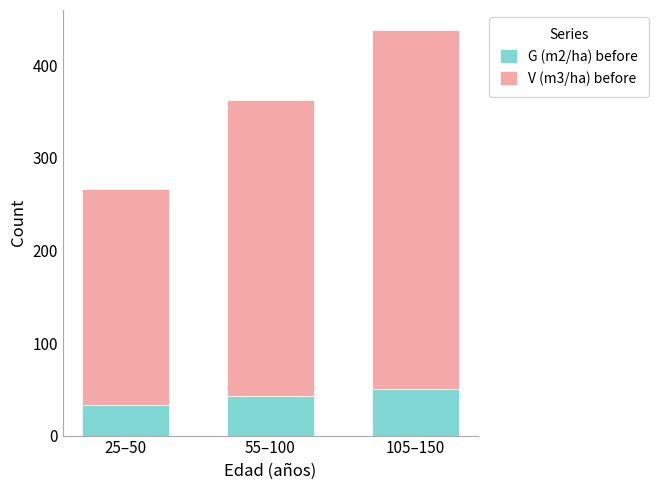

Where is G (m2/ha) before nearest to the value 41?

55–100